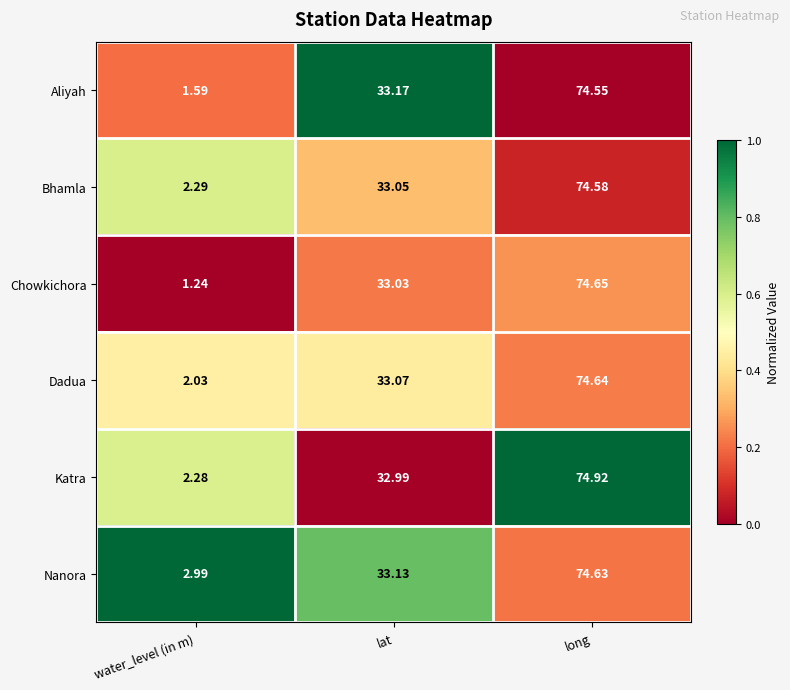

Between water_level (in m) and lat, which series saw the biggest shift?

Chowkichora